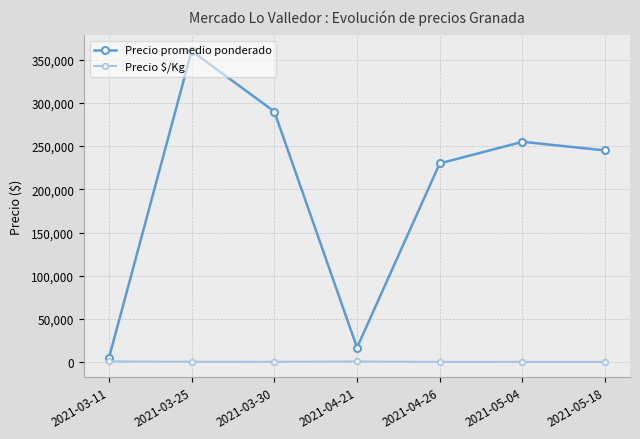

True or false: Precio $/Kg and Precio promedio ponderado cross at least once.

False